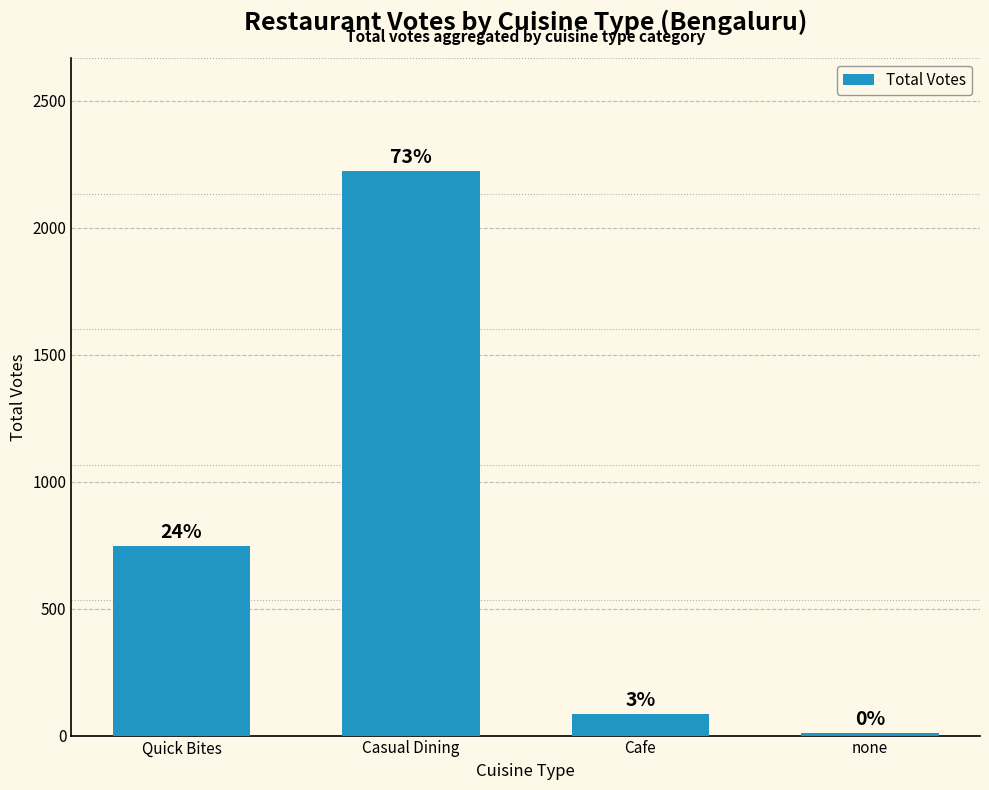

Are the bars grouped side by side (vs. stacked)?

No